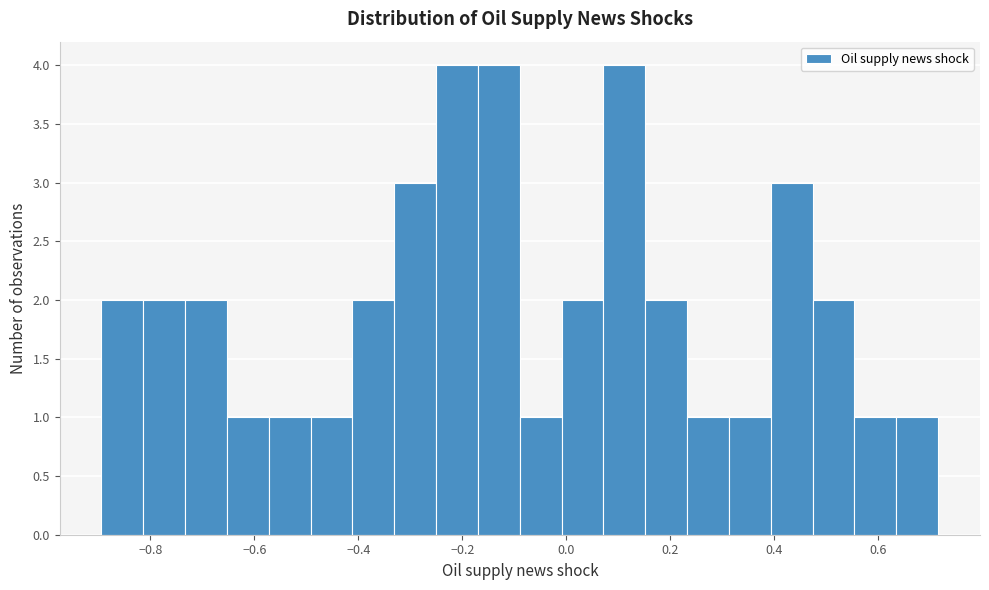

Reading left to right, transcribe this chart: for each bar, give the range it covers on the x-axis and its height. Neither the bar edges nor the heights are printed on the chart, so give them approximately, as read against the axes.

-0.90 to -0.82: 2
-0.82 to -0.74: 2
-0.74 to -0.66: 2
-0.66 to -0.58: 1
-0.58 to -0.50: 1
-0.50 to -0.42: 1
-0.42 to -0.34: 2
-0.34 to -0.26: 3
-0.26 to -0.16: 4
-0.16 to -0.08: 4
-0.08 to 0.00: 1
0.00 to 0.08: 2
0.08 to 0.16: 4
0.16 to 0.24: 2
0.24 to 0.32: 1
0.32 to 0.40: 1
0.40 to 0.48: 3
0.48 to 0.56: 2
0.56 to 0.64: 1
0.64 to 0.72: 1